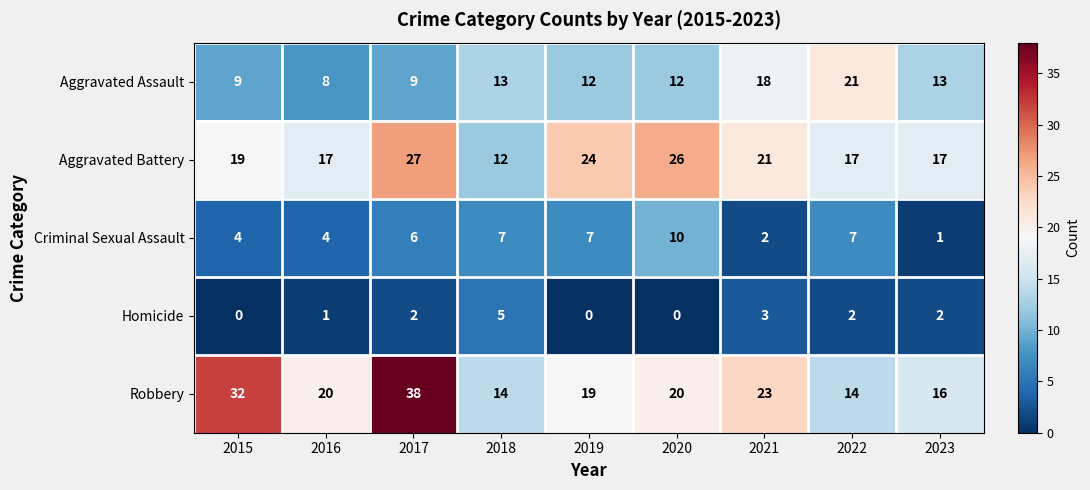

What is the difference between the Aggravated Assault values at 2015 and 2019?

3